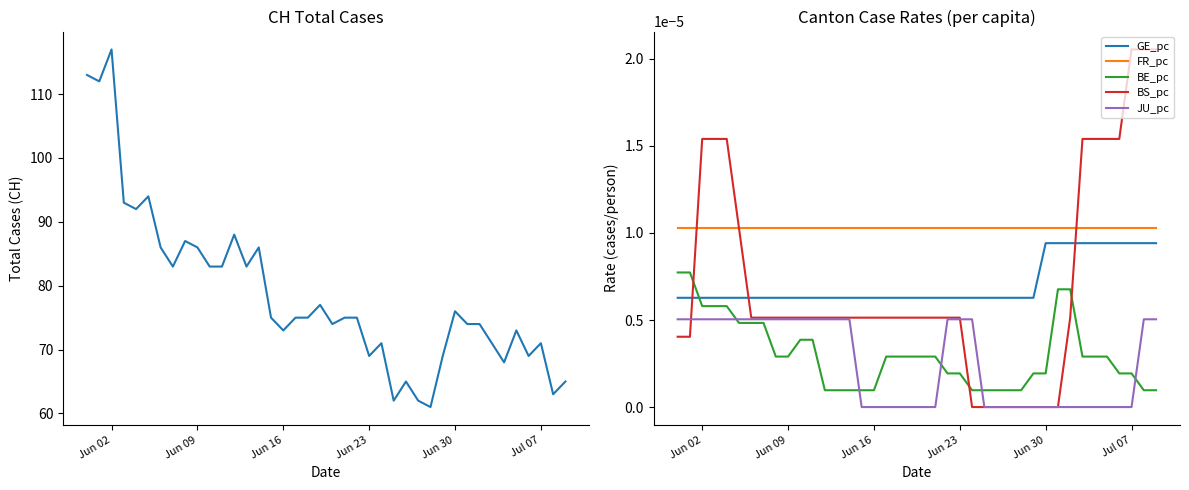

True or false: BE_pc and CH cross at least once.

False